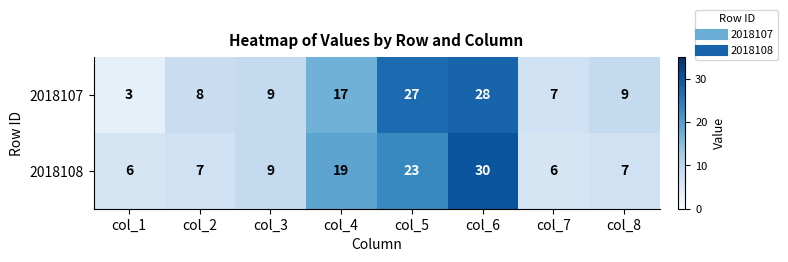

What is the difference between the second highest and second lowest values in the 2018107 series?

20